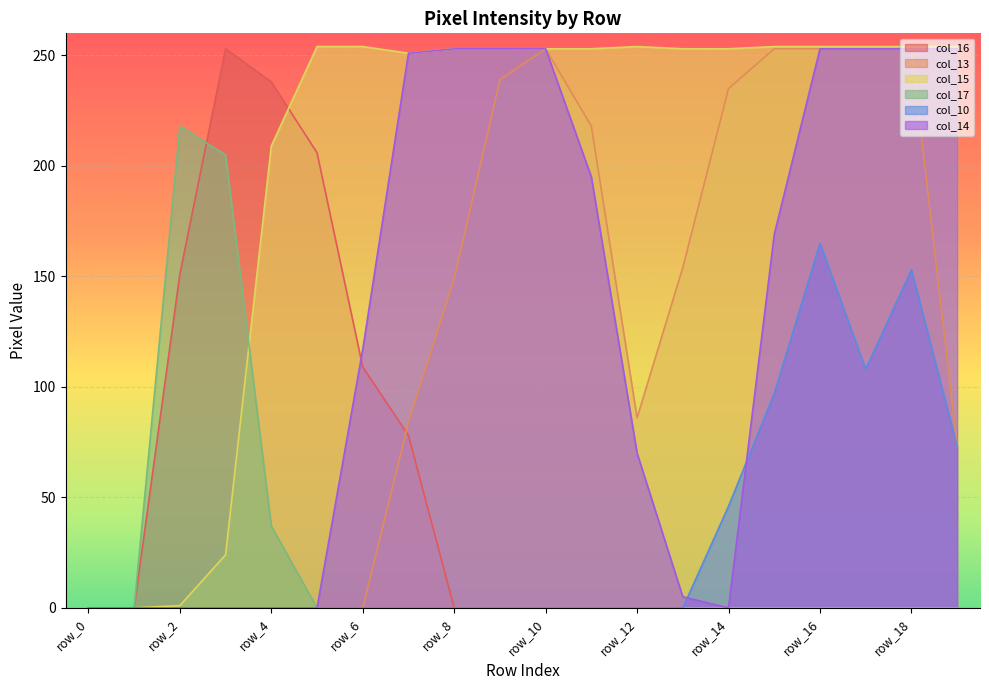

What is the total value across all series at row_15?

773